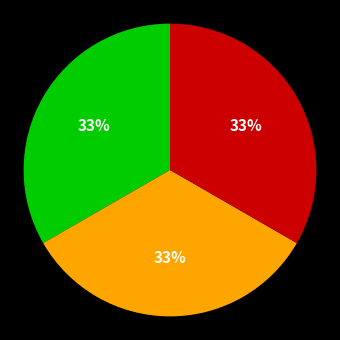

Does any single category account for the majority?

No